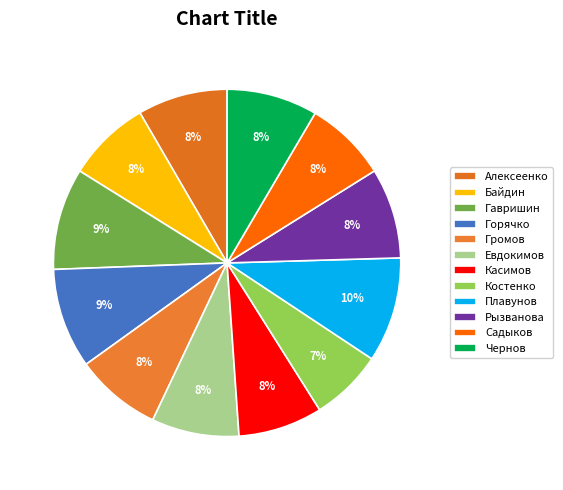

What is the largest slice in the pie chart?

Плавунов